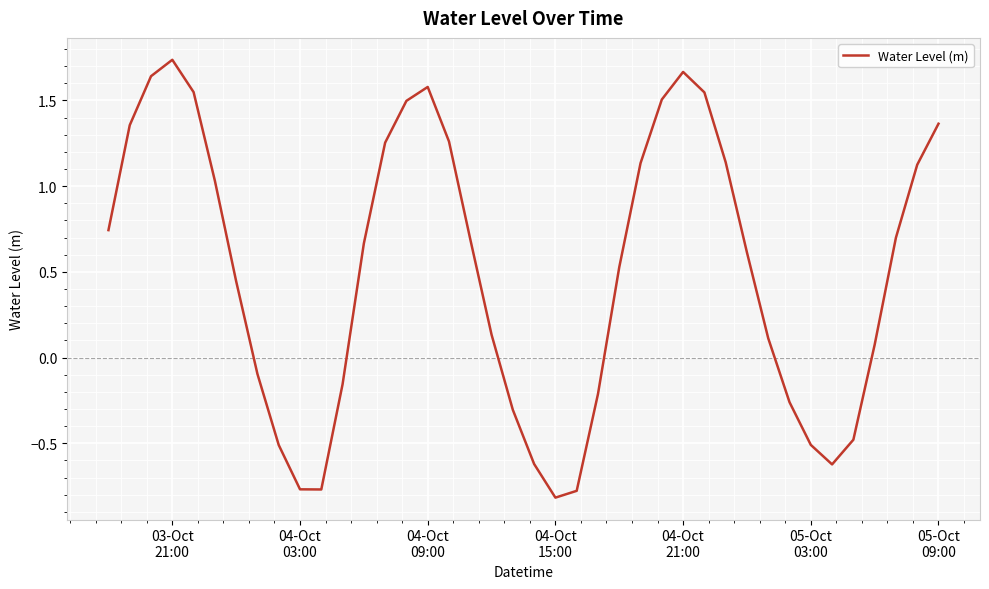

What is the difference between the maximum and minimum values?

2.6